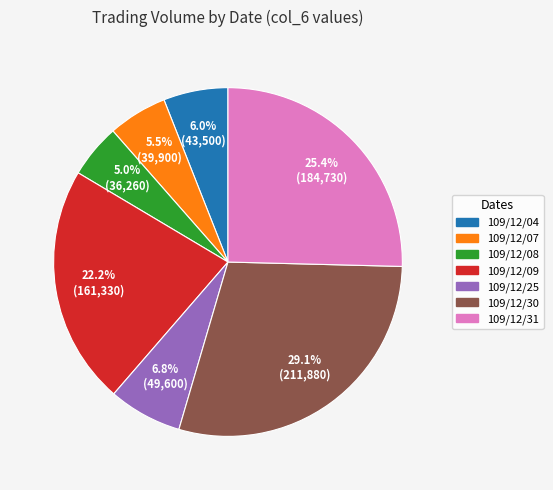

Is it true that 109/12/07 is 15% of the pie?

False